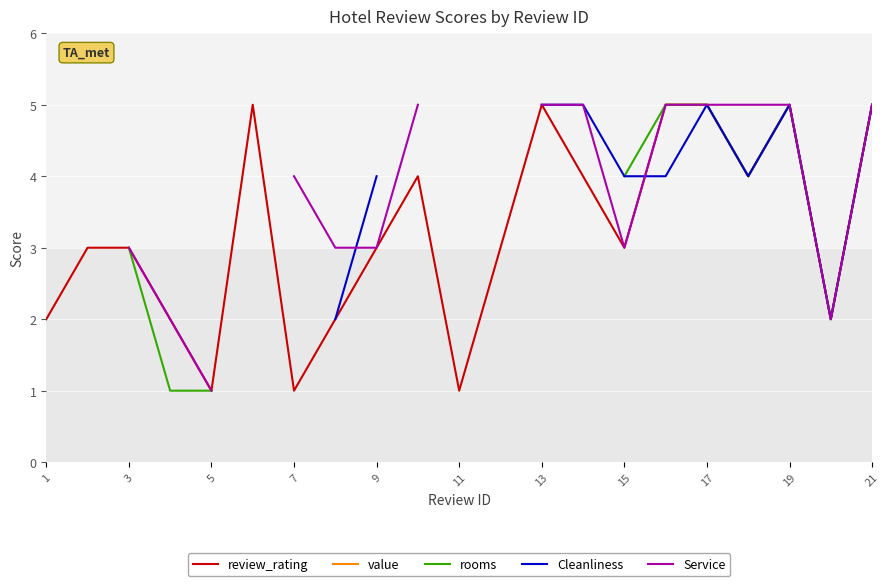

What is the maximum value for review_rating?

5